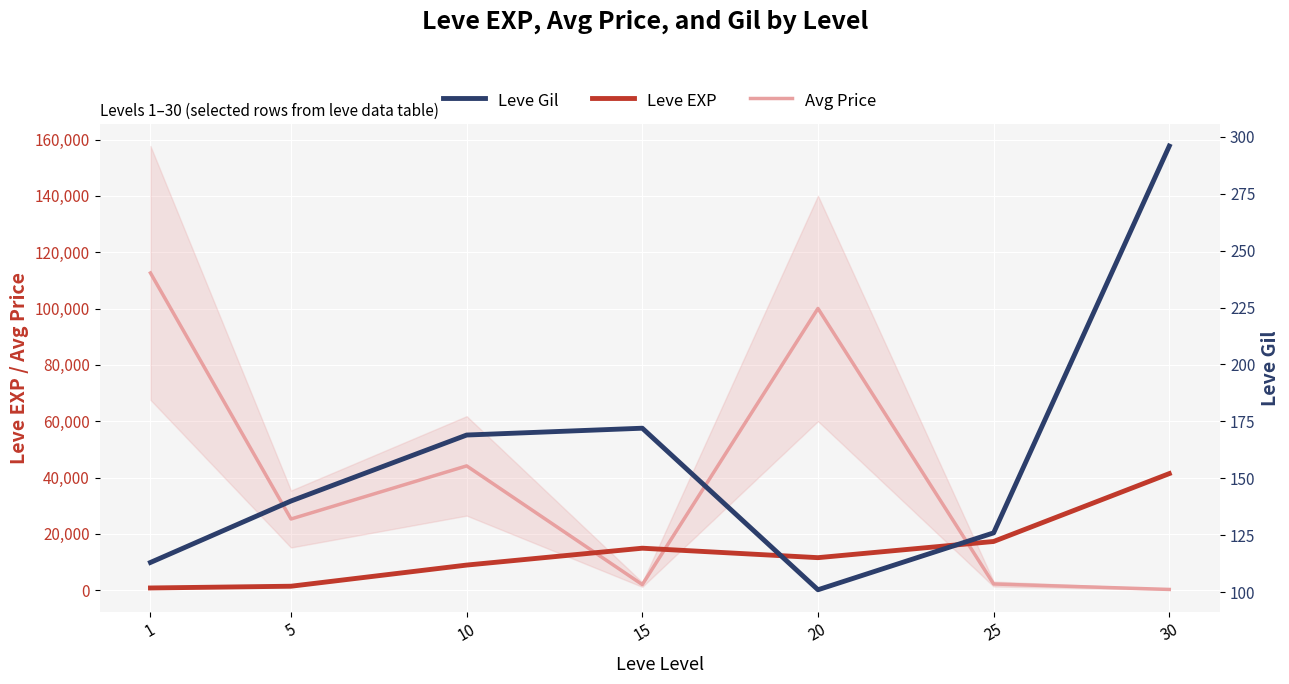

Where does the Avg Price series first go above 25287?

1